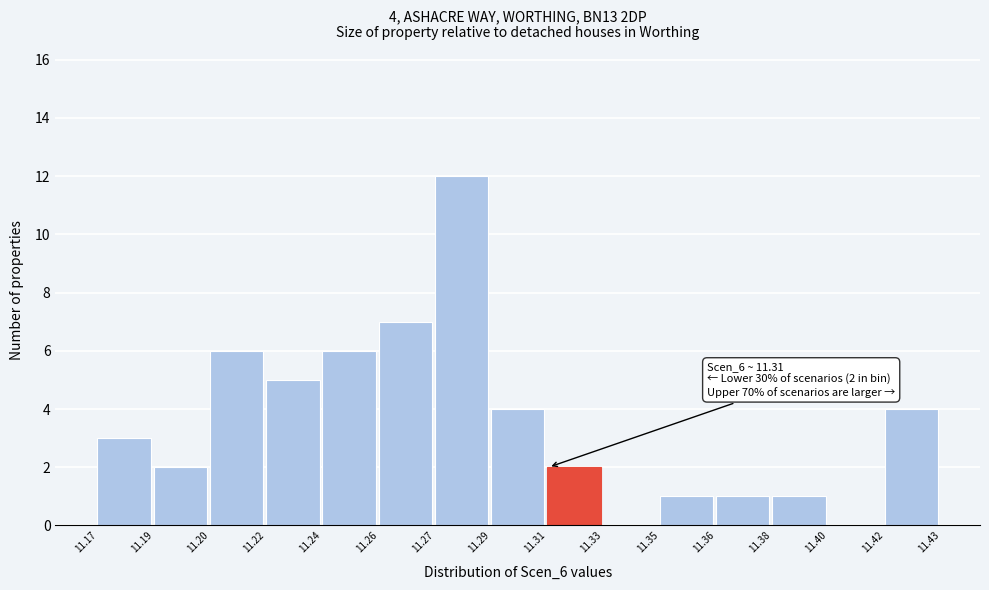

Reading left to right, list all the values displayed in this chart.

11.17=3	11.19=2	11.20=6	11.22=5	11.24=6	11.26=7	11.27=12	11.29=4	11.31=2	11.33=0	11.35=1	11.36=1	11.38=1	11.40=0	11.42=4